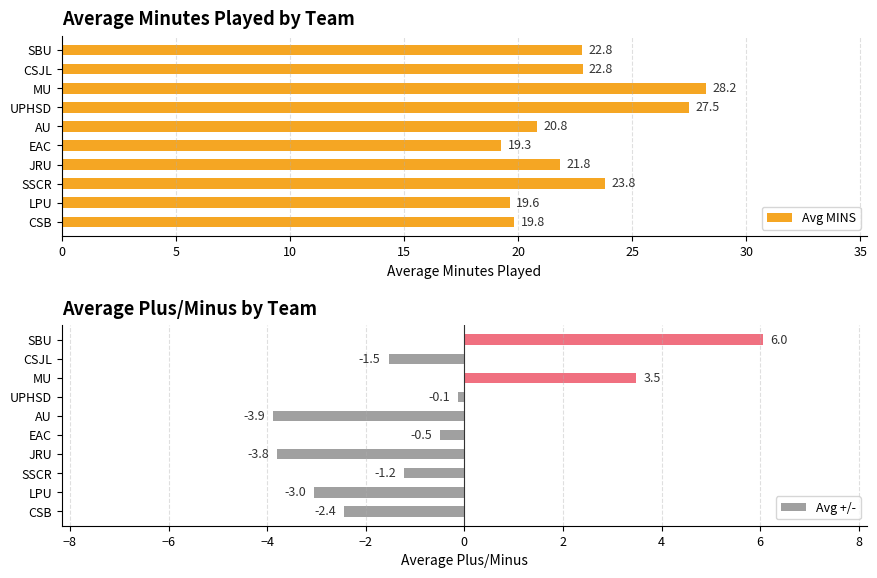

What is the difference between the Avg +/- values at MU and AU?

7.4